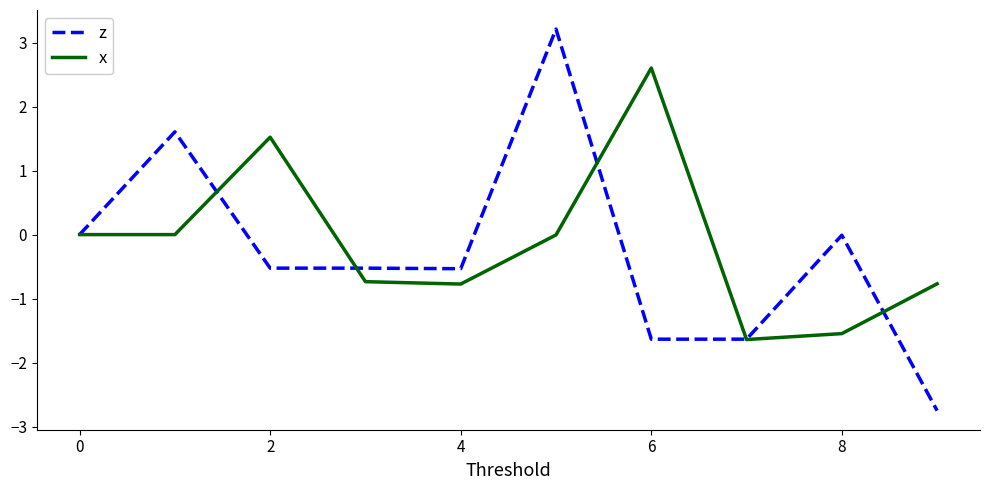

List the series in order of their peak value, highest first.

z, x